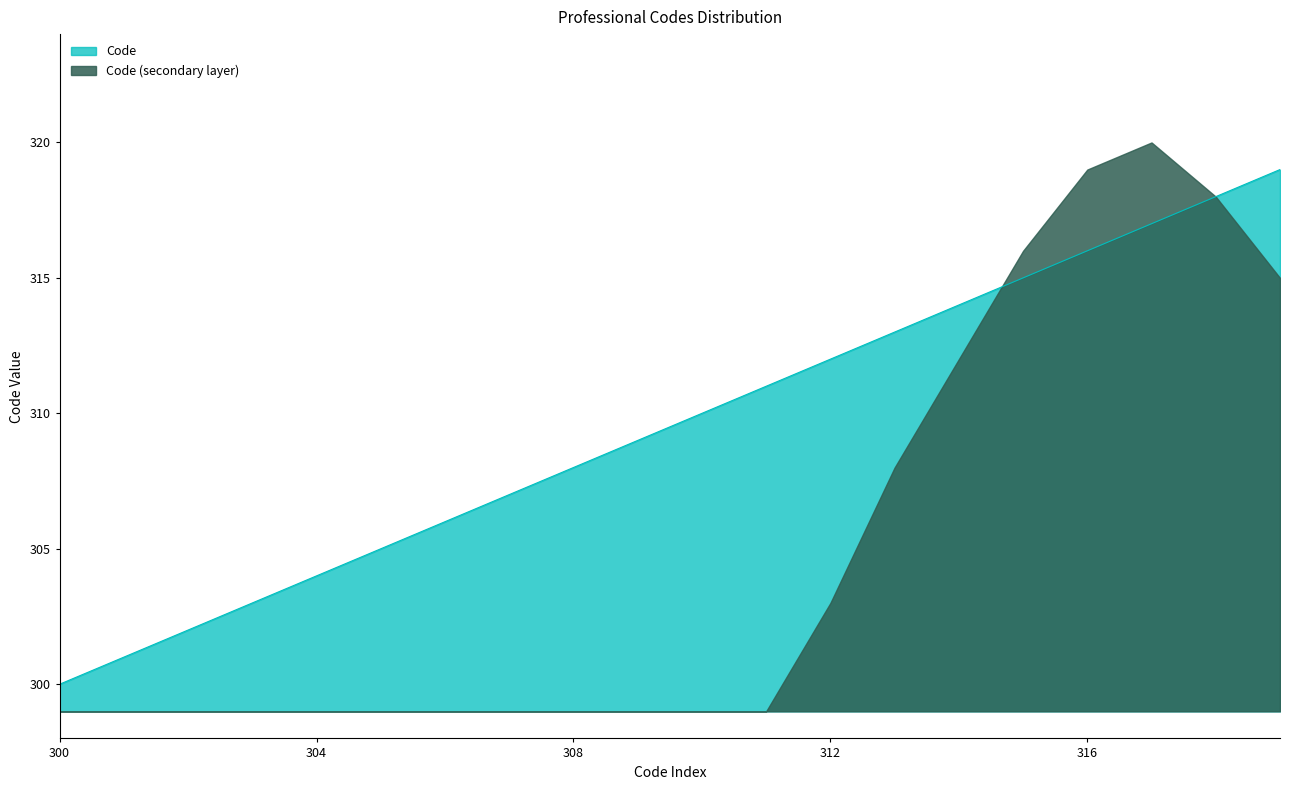

What is the value of the 10th point from the left?

309